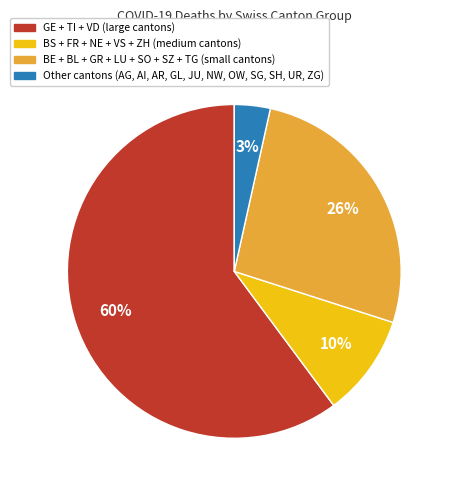

Does any single category account for the majority?

Yes